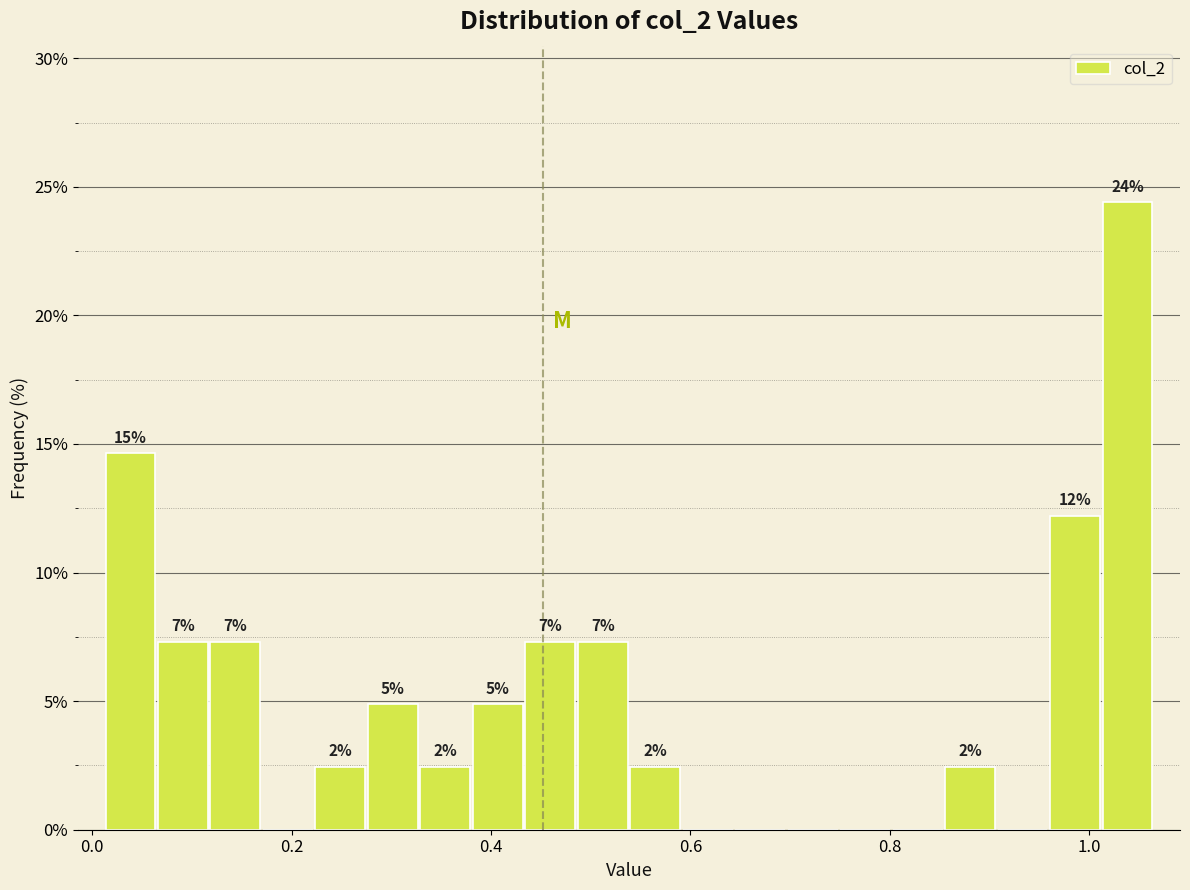

Read against the x-axis, roughly where is the centre of the tallest bar?

1.04